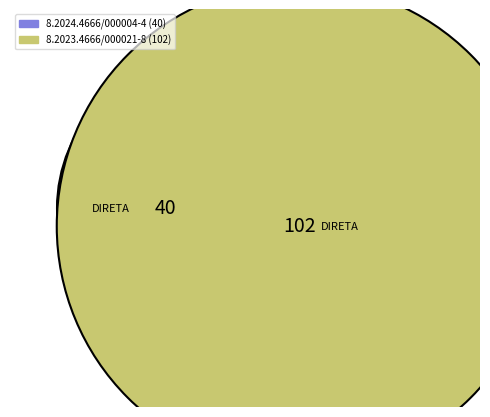

Combined, do 8.2024.4666/000004-4 and 8.2023.4666/000021-8 account for over 50%?

Yes